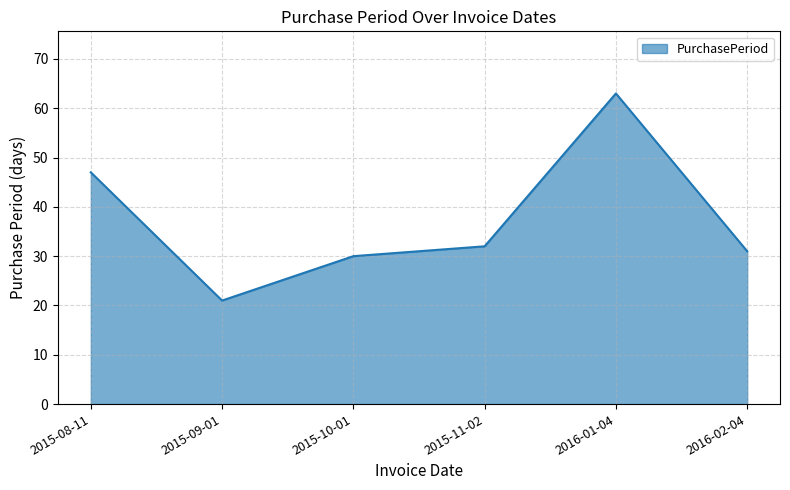

Does the chart display data point markers on the line(s)?

No